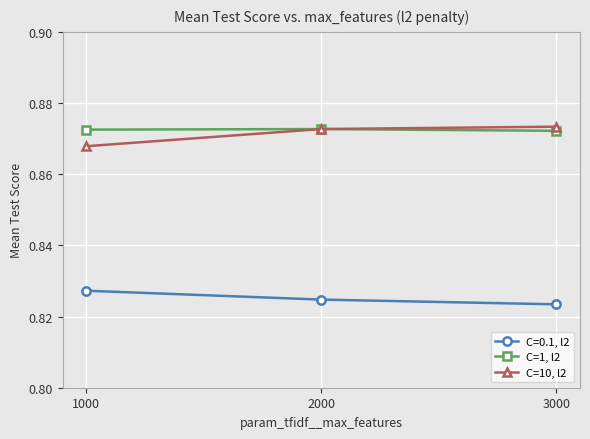

Rank the series at 1000 from highest to lowest value.

C=1, l2, C=10, l2, C=0.1, l2